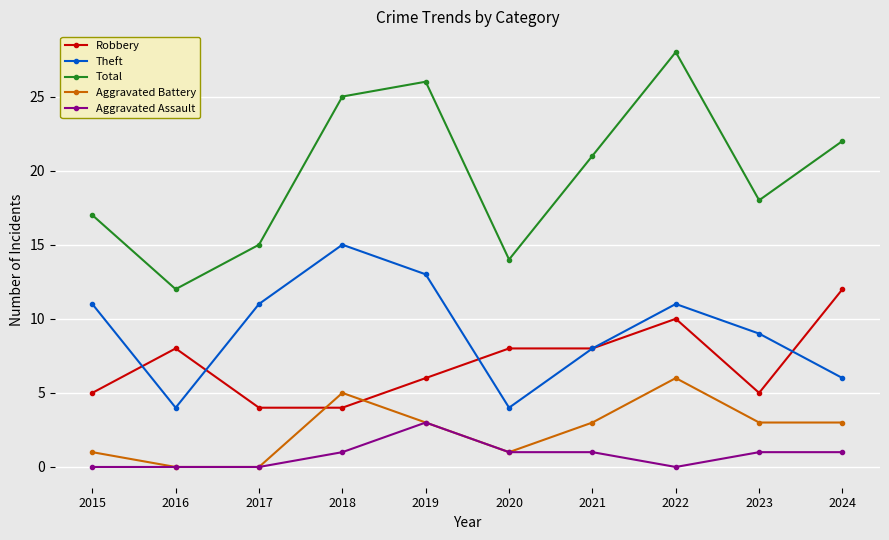

How many interior local valleys does the Theft series have?

2